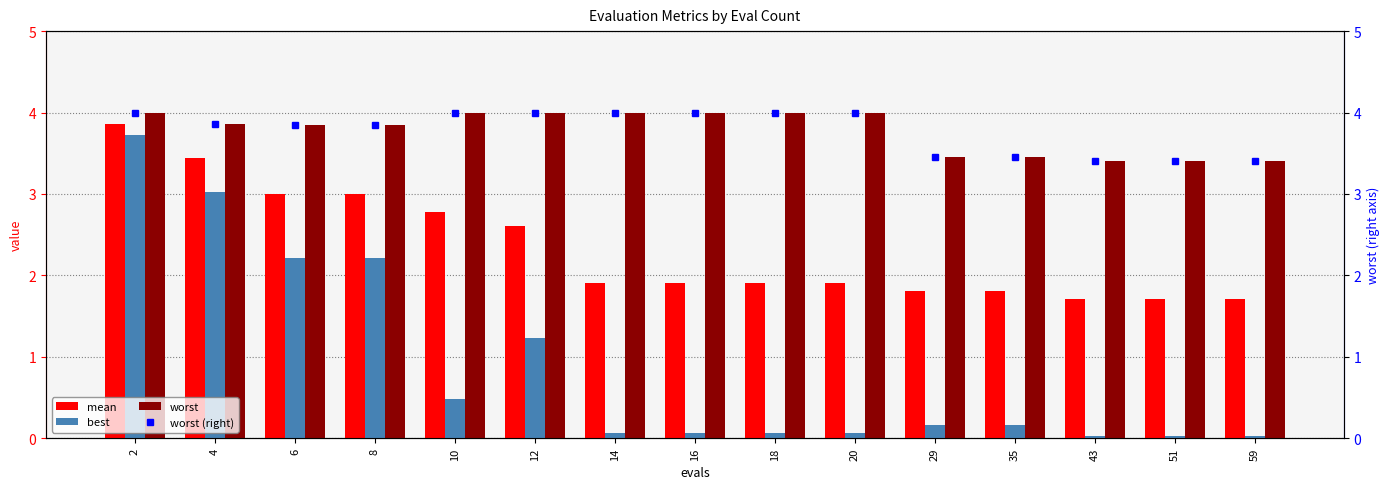

Which series has the largest range (max minus min)?

best